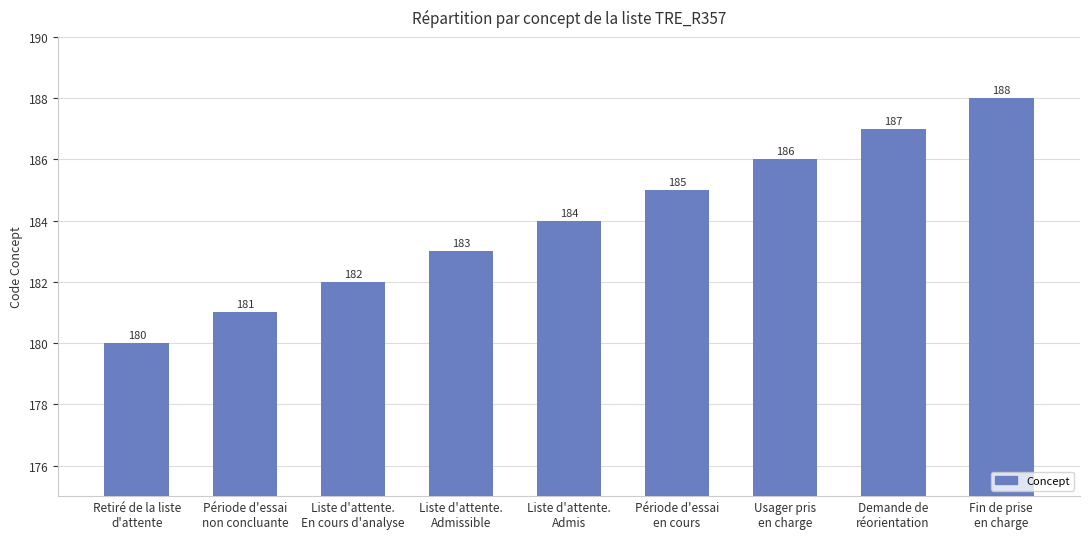

The chart shows a value of 318 at Retiré de la liste
d'attente. True or false?

False